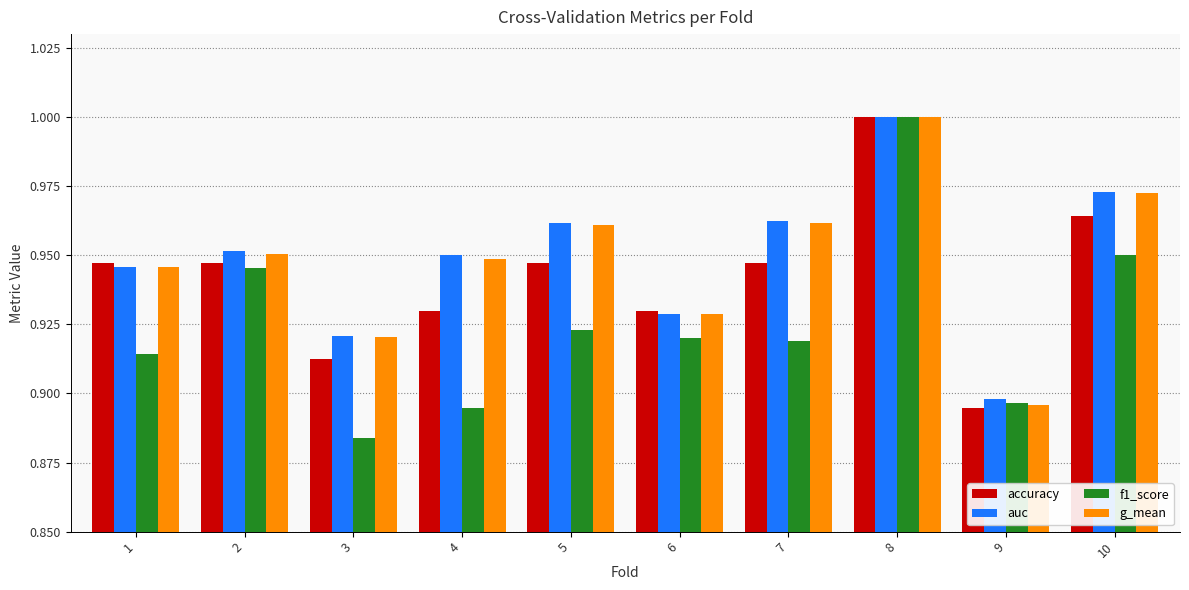

How many categories are shown in the chart?

10